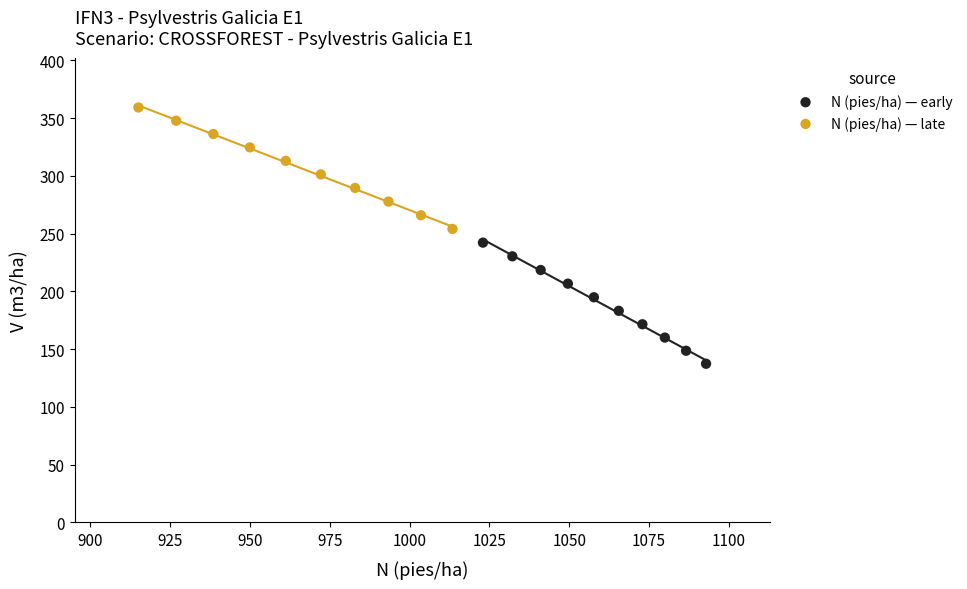

Which series has the largest Y range (max minus min)?

N (pies/ha) — late